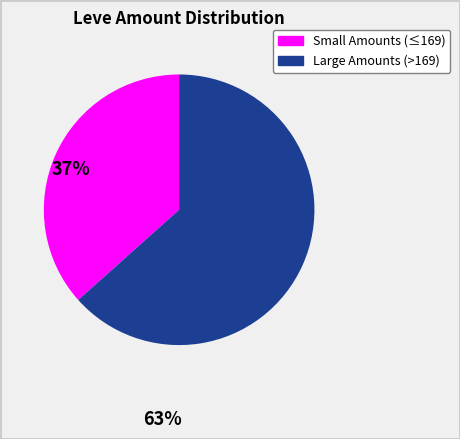

Does any single category account for the majority?

Yes